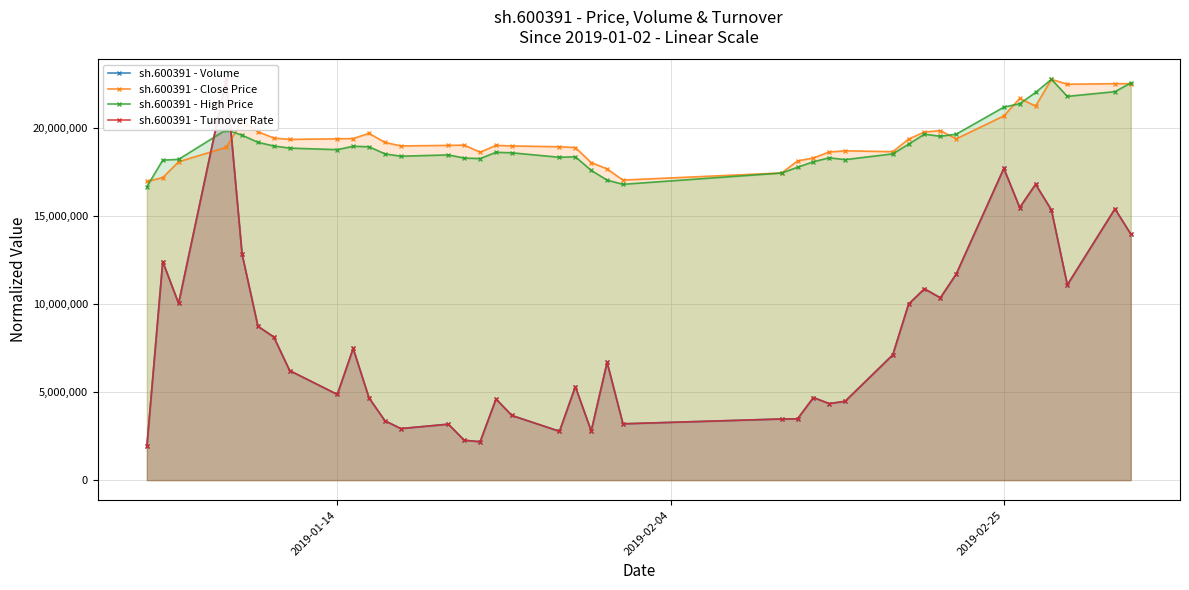

What is the maximum value for sh.600391 - Close Price?

22758585.0